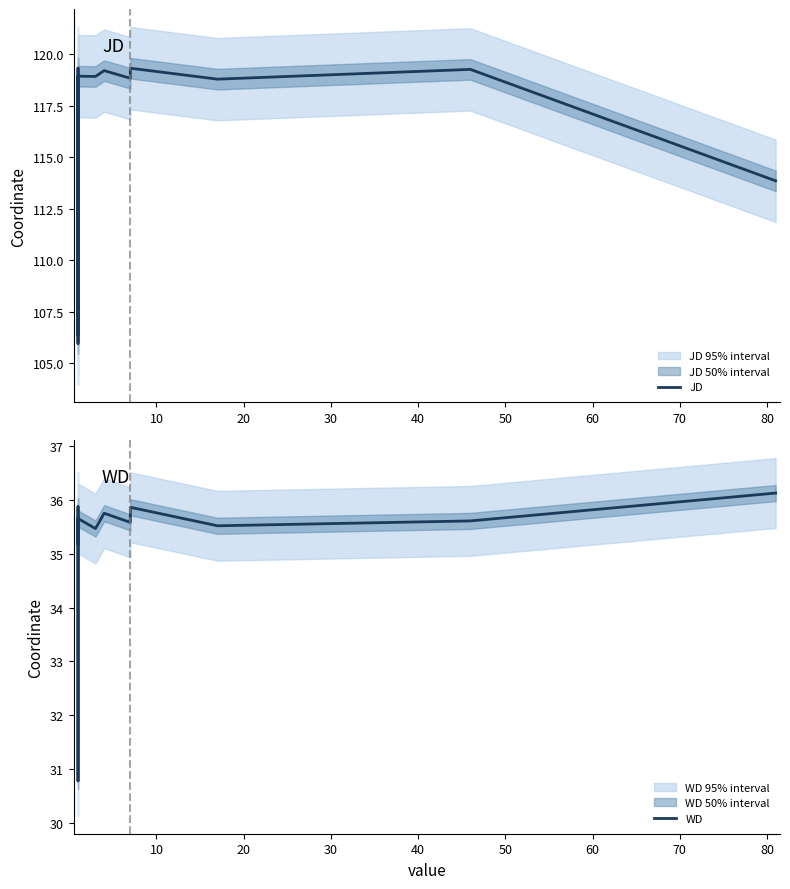

True or false: WD has a value of 8.1 at 10.

False